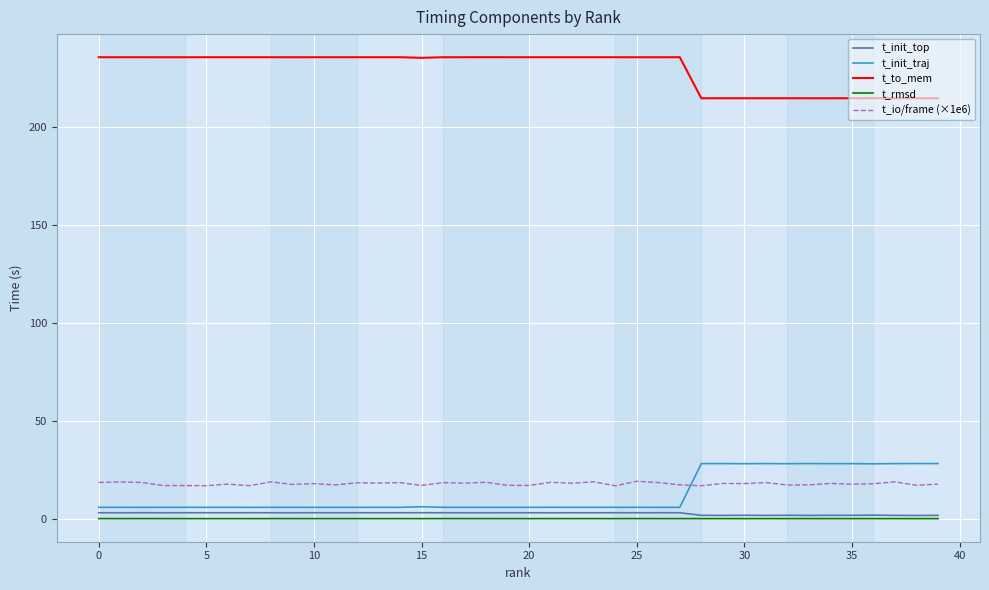

What is the maximum value for t_init_traj?

28.3